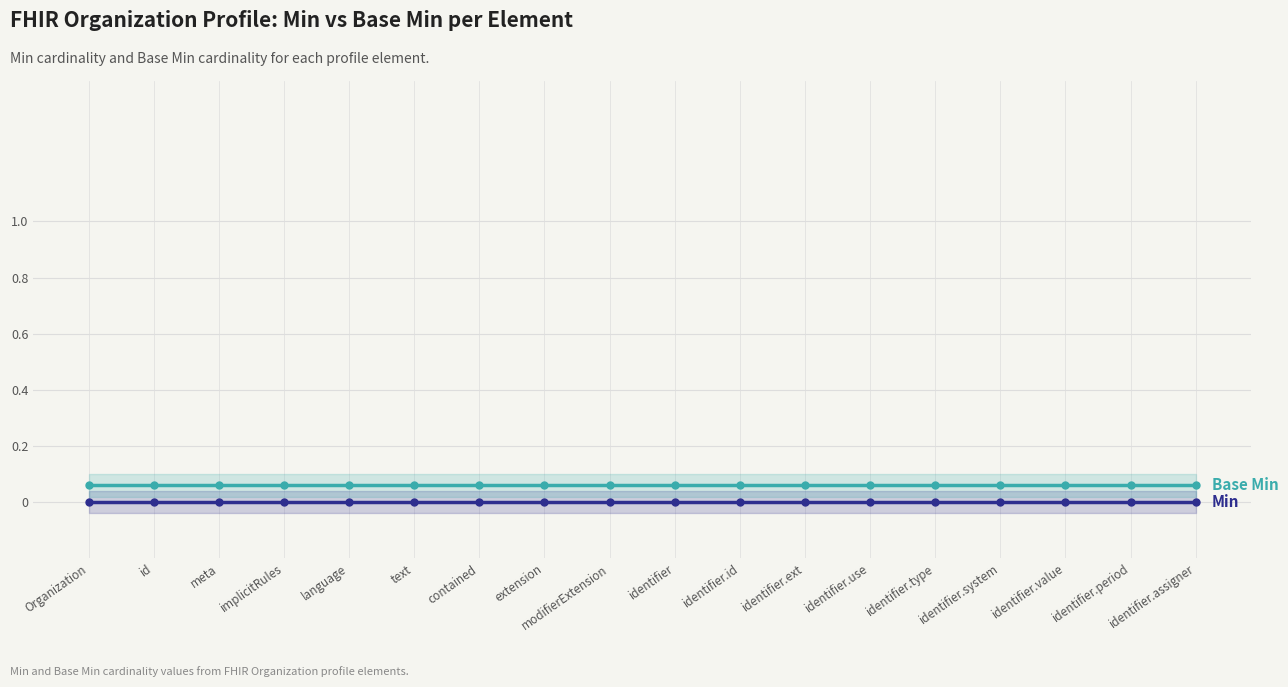

True or false: Min and Base Min cross at least once.

False